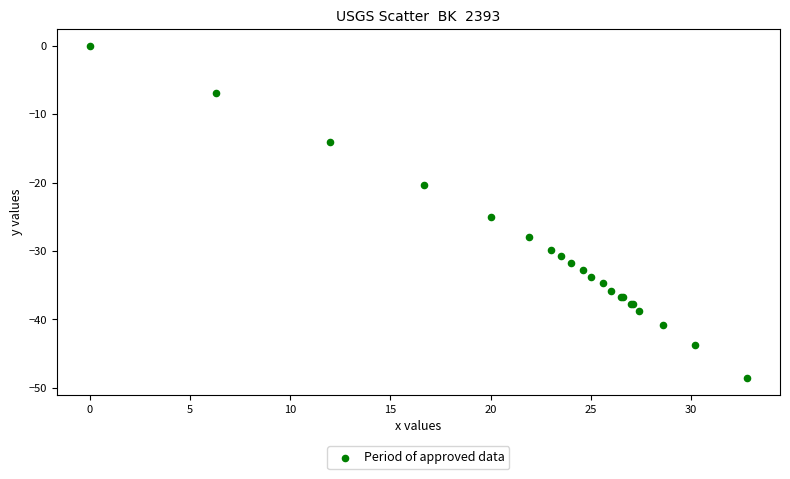

What Y value in the scatter plot is closest to -24?

-25.1